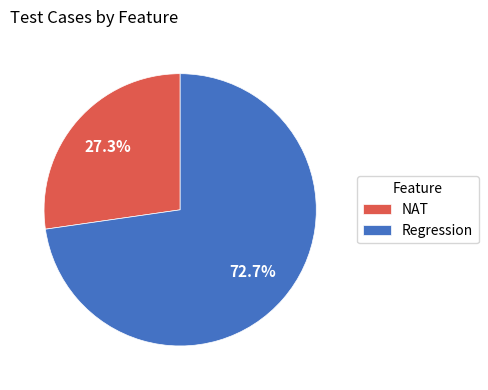

Is there a majority slice in this chart?

Yes